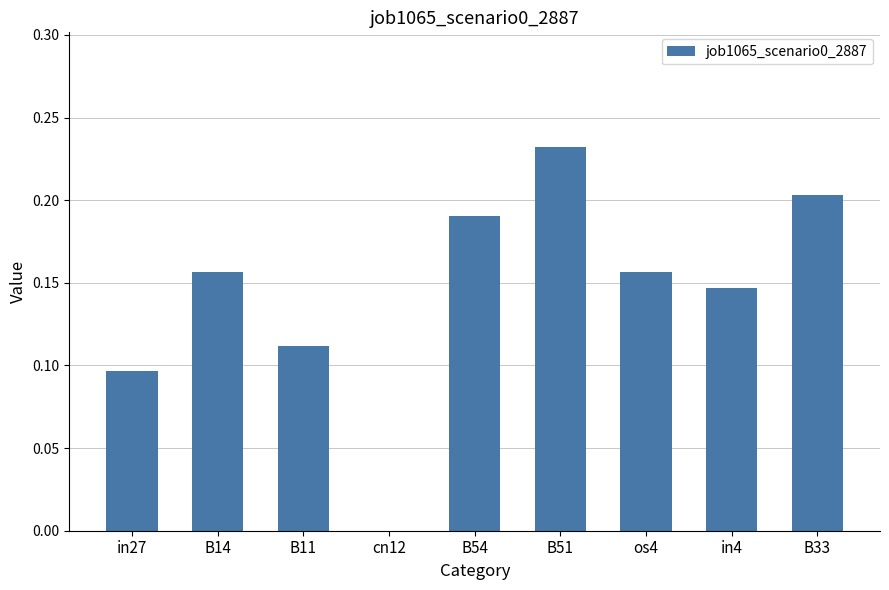

Between B33 and B14, which is larger?

B33